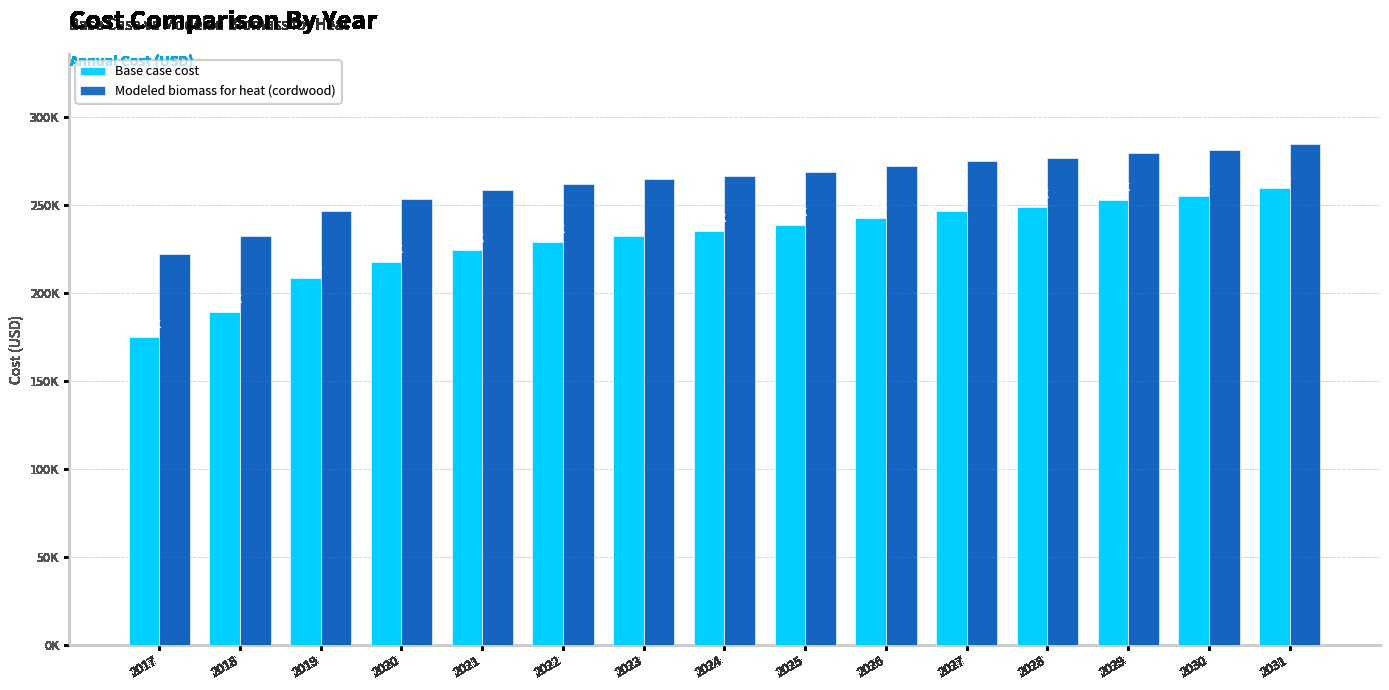

What is the minimum value for Base case cost?

174936.9